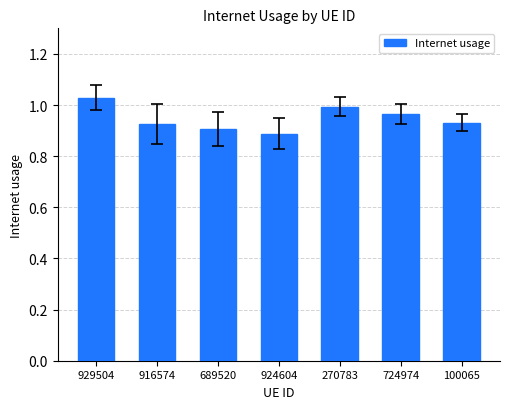

Where is the data nearest to the value 0?

924604